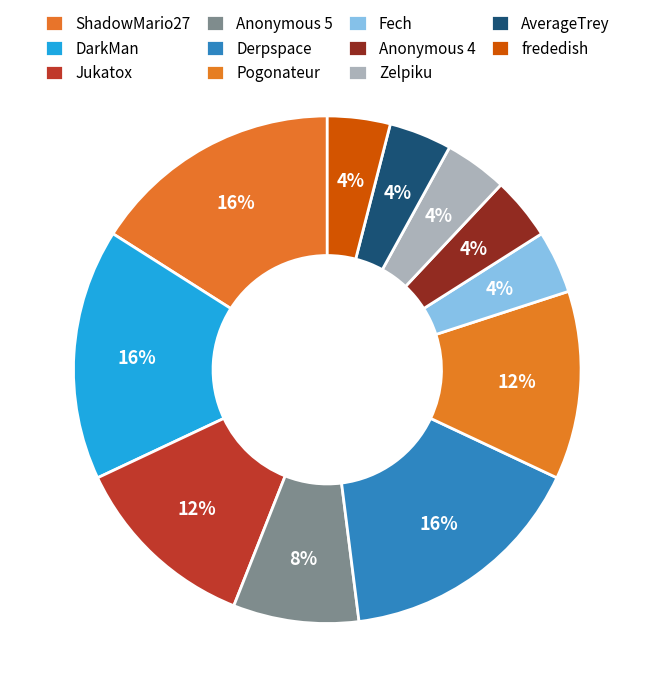

Approximately how many times larger is the value at Anonymous 5 compared to frededish?

2.0